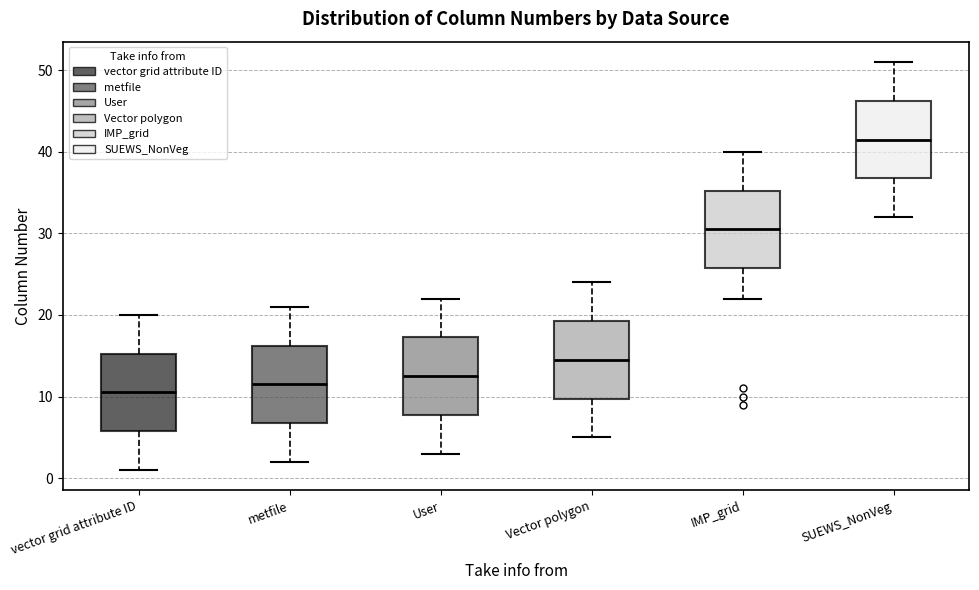

Reading left to right, read every box against the y-axis: the position of its median line, the range the box covers, and the ends of its whiskers. The values are not printed on the chart, so give them approximately, as read against the axis.

vector grid attribute ID: median 11, box 6 to 15, whiskers 1 to 20
metfile: median 12, box 7 to 16, whiskers 2 to 21
User: median 13, box 8 to 17, whiskers 3 to 22
Vector polygon: median 15, box 10 to 19, whiskers 5 to 24
IMP_grid: median 31, box 26 to 35, whiskers 22 to 40
SUEWS_NonVeg: median 42, box 37 to 46, whiskers 32 to 51